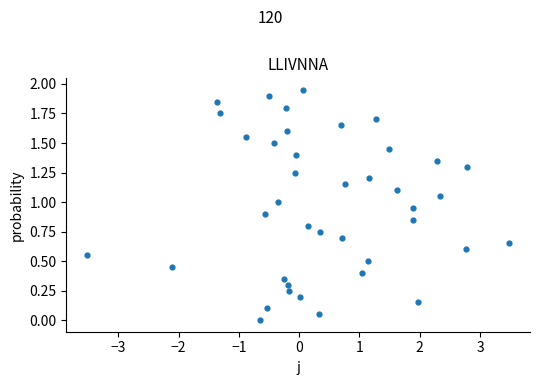

What is the range of X values (max minus min)?

7.0